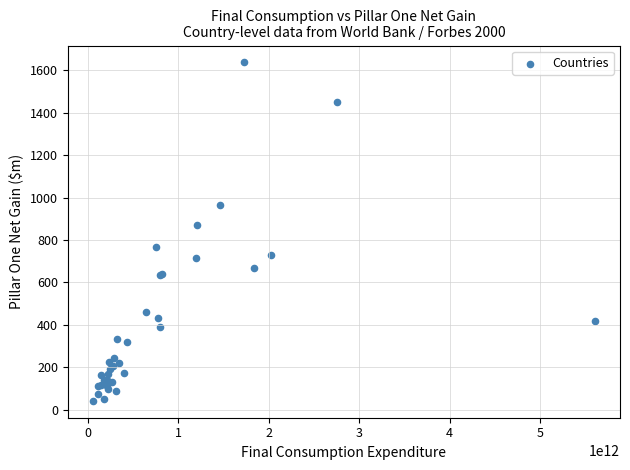

What Y value in the scatter plot is closest to 839?

871.1